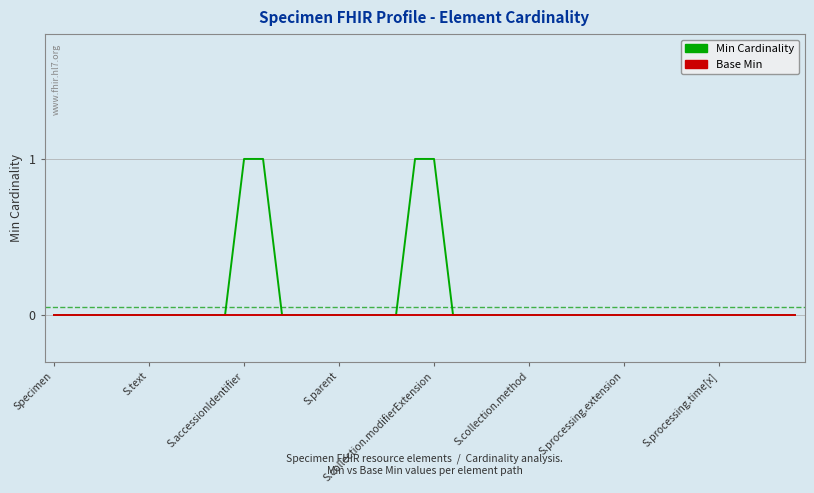

List the series in order of their overall mean, lowest first.

Base Min, Min Cardinality